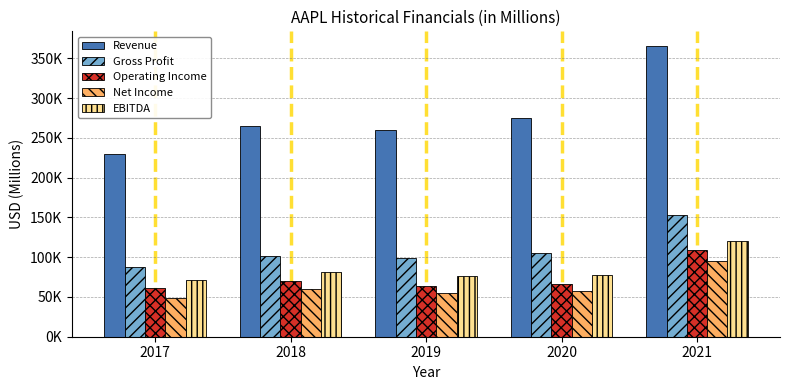

What are all the series names shown in the legend?

Revenue, Gross Profit, Operating Income, Net Income, EBITDA